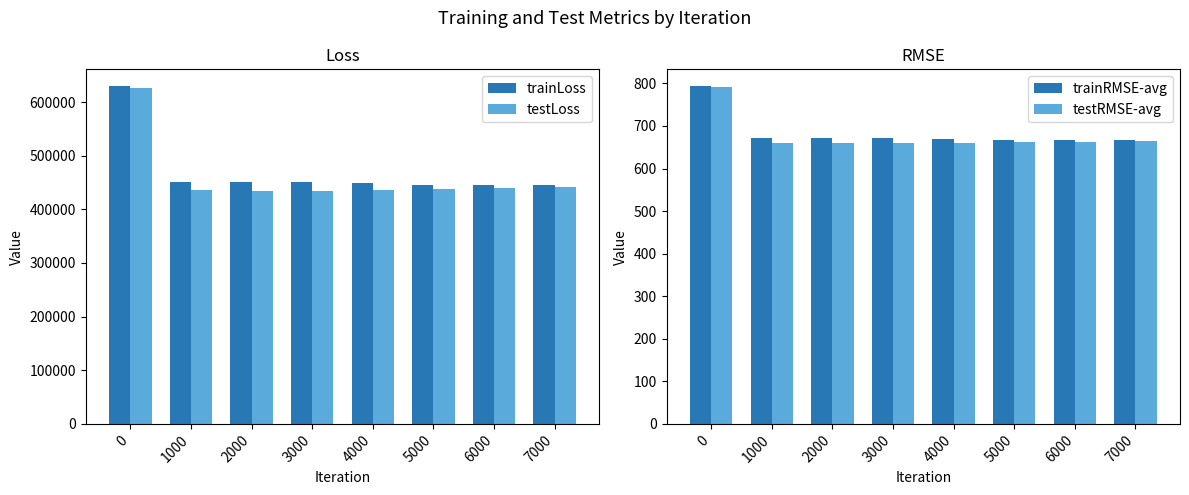

How many bars are there in total?

32